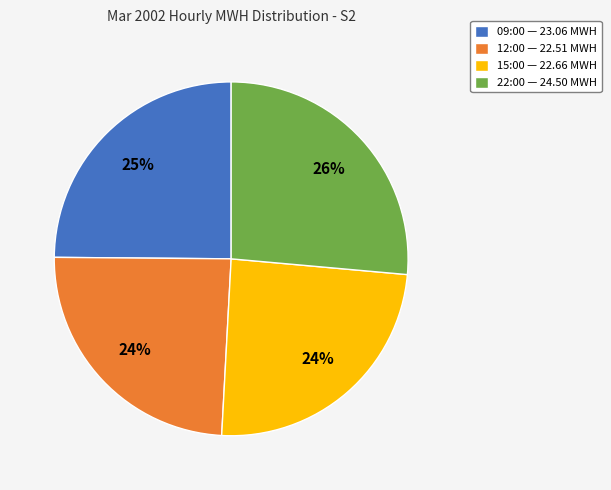

Which has a higher value, 22:00 or 12:00?

22:00